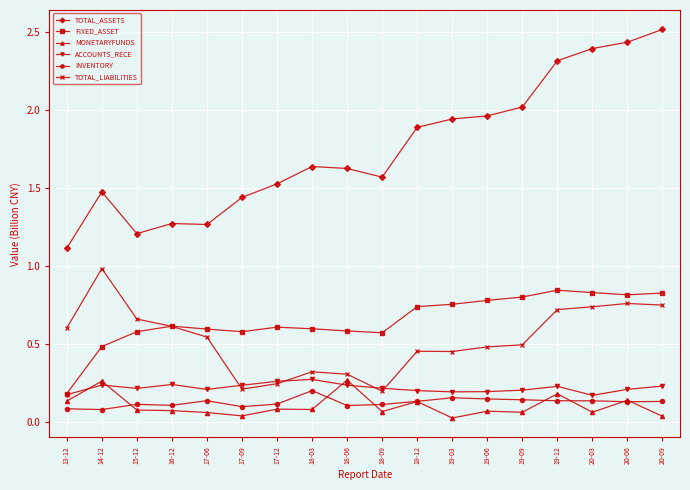

What is the label of the 11th point from the right?

18-03